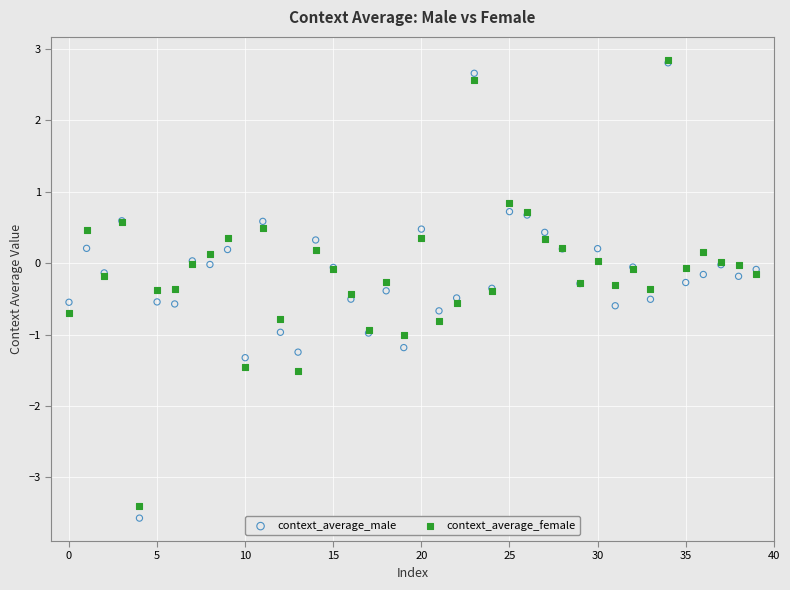

What are all the series names shown in the legend?

context_average_male, context_average_female